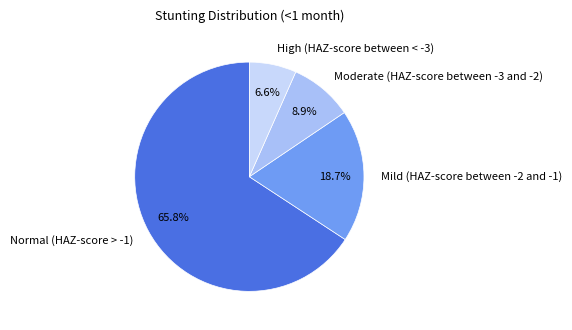

Which has a higher value, Mild (HAZ-score between -2 and -1) or Normal (HAZ-score > -1)?

Normal (HAZ-score > -1)